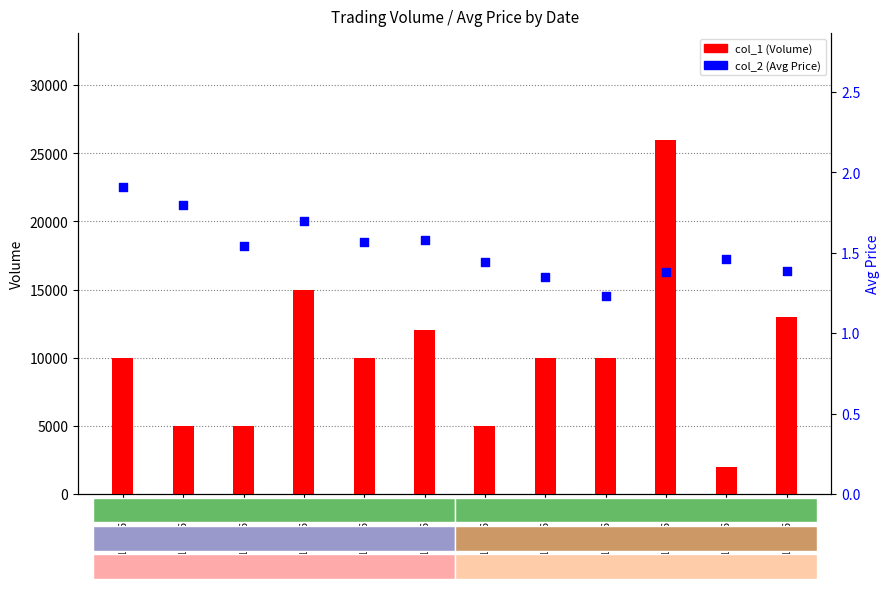

What is the total value across all series at 105/06/28?

13001.4